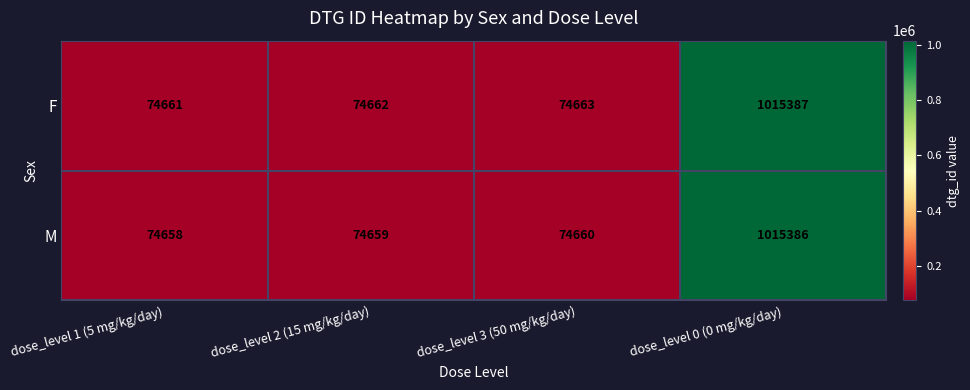

Which series changed the most between dose_level 2 (15 mg/kg/day) and dose_level 0 (0 mg/kg/day)?

M